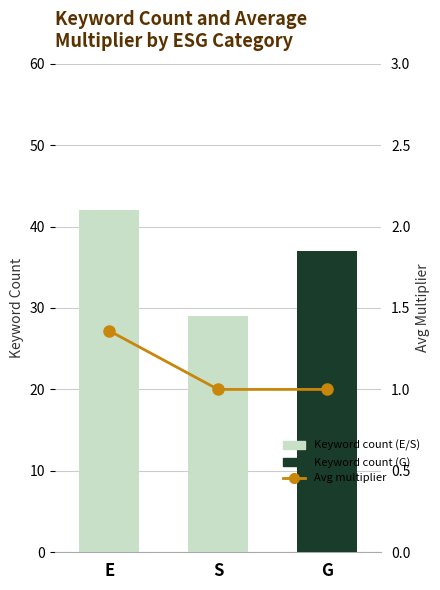

Reading right to left, what are all the values shown in this chart?

1.0	1.0	1.4